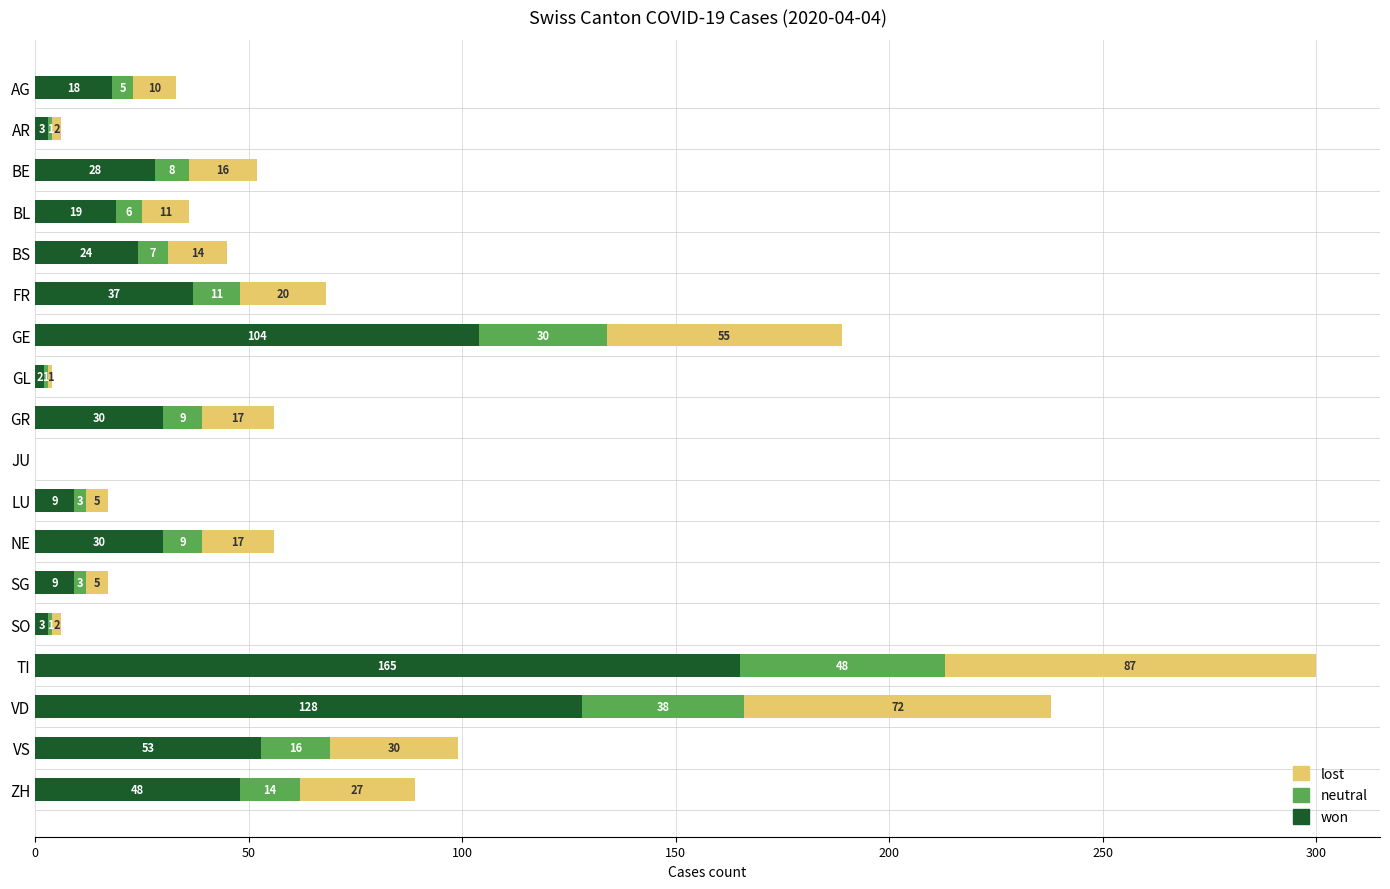

What is the maximum value for won?

165